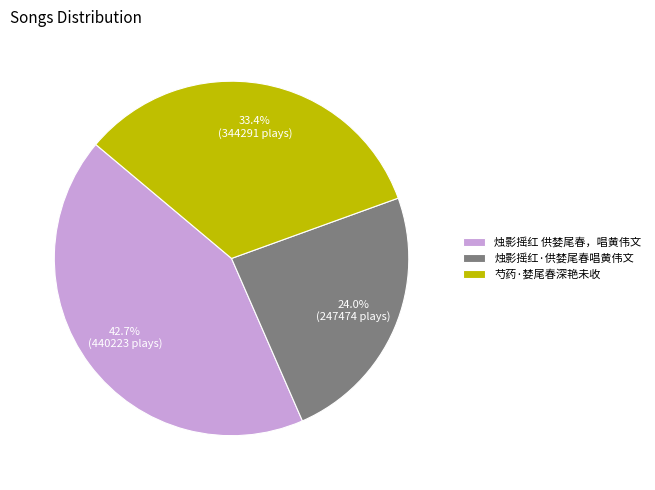

How many segments does this pie chart have?

3